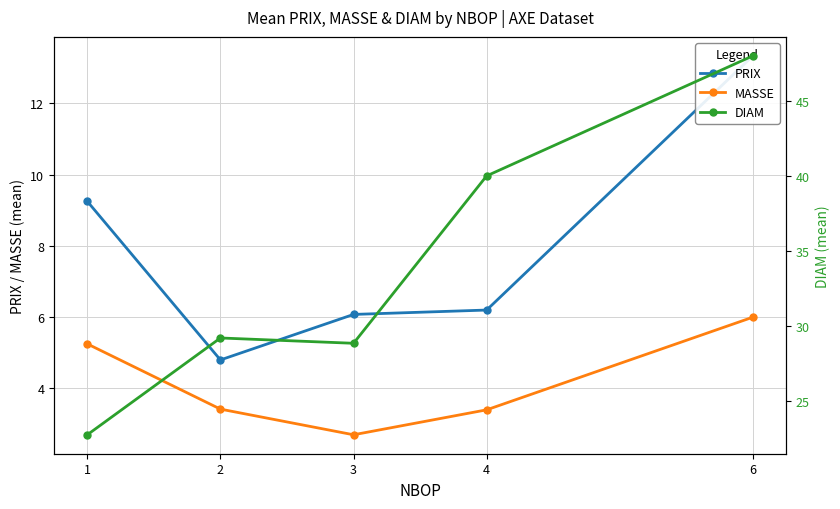

At which category is the sum across all series the highest?

6